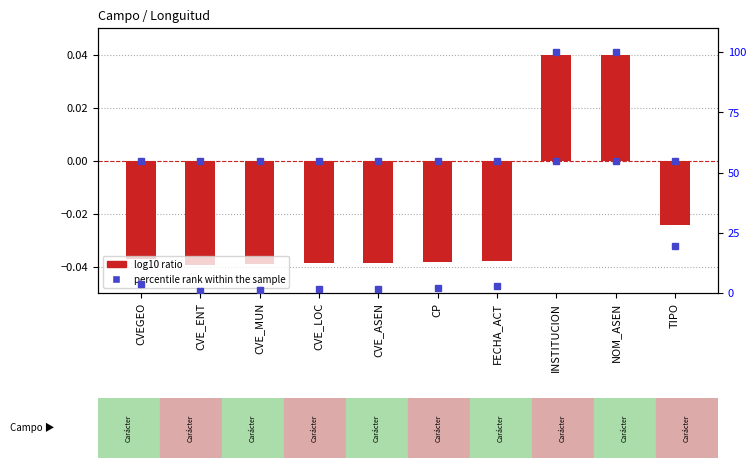

What is the highest value of the percentile rank within the sample series?

100.0